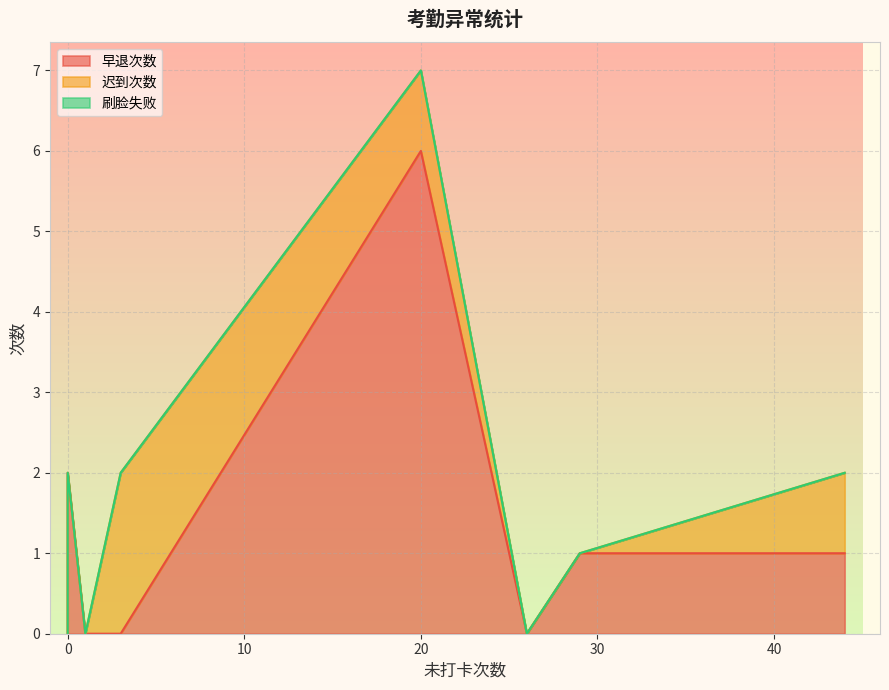

True or false: 刷脸失败 has more than 2 points higher than both neighbors.

False